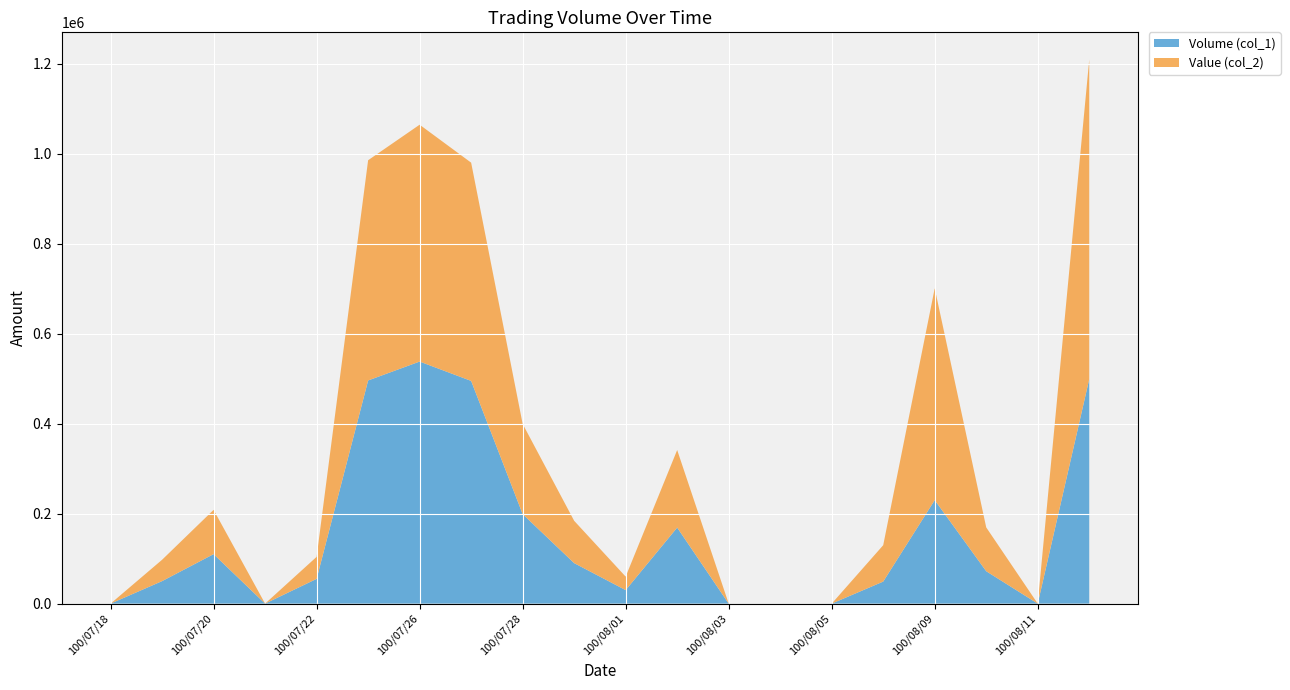

Reading left to right, list all the values displayed in this chart.

Volume (col_1): 100/07/18=0	100/07/19=50000	100/07/20=110000	100/07/21=0	100/07/22=55000	100/07/25=496000	100/07/26=538000	100/07/27=495000	100/07/28=199000	100/07/29=90000	100/08/01=30000	100/08/02=169000	100/08/03=0	100/08/04=0	100/08/05=0	100/08/08=49000	100/08/09=230000	100/08/10=72000	100/08/11=0	100/08/12=499000
Value (col_2): 100/07/18=0	100/07/19=47500	100/07/20=98400	100/07/21=0	100/07/22=48950	100/07/25=489510	100/07/26=526460	100/07/27=485100	100/07/28=200490	100/07/29=94100	100/08/01=30000	100/08/02=172380	100/08/03=0	100/08/04=0	100/08/05=0	100/08/08=80850	100/08/09=470780	100/08/10=97380	100/08/11=0	100/08/12=710300